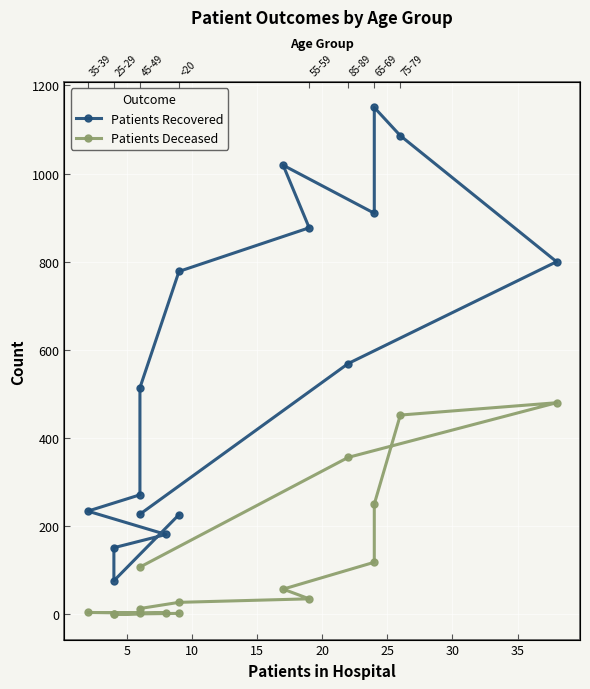

True or false: Patients Recovered and Patients Deceased cross at least once.

False